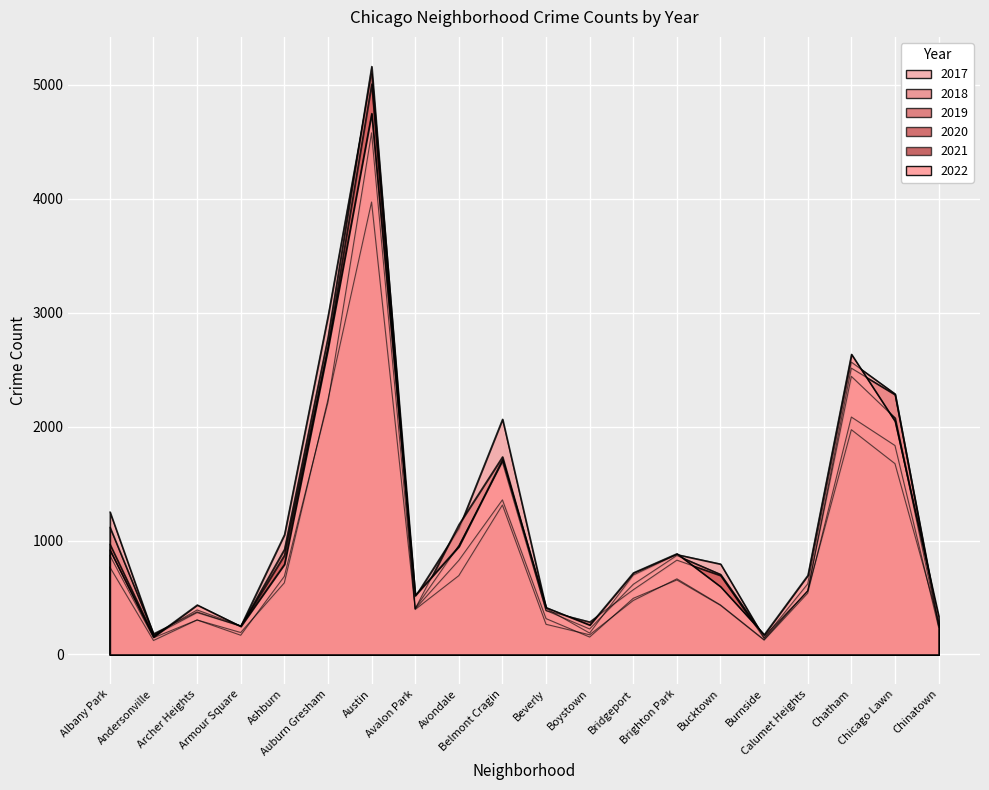

What are all the series names shown in the legend?

2017, 2019, 2021, 2020, 2018, 2022